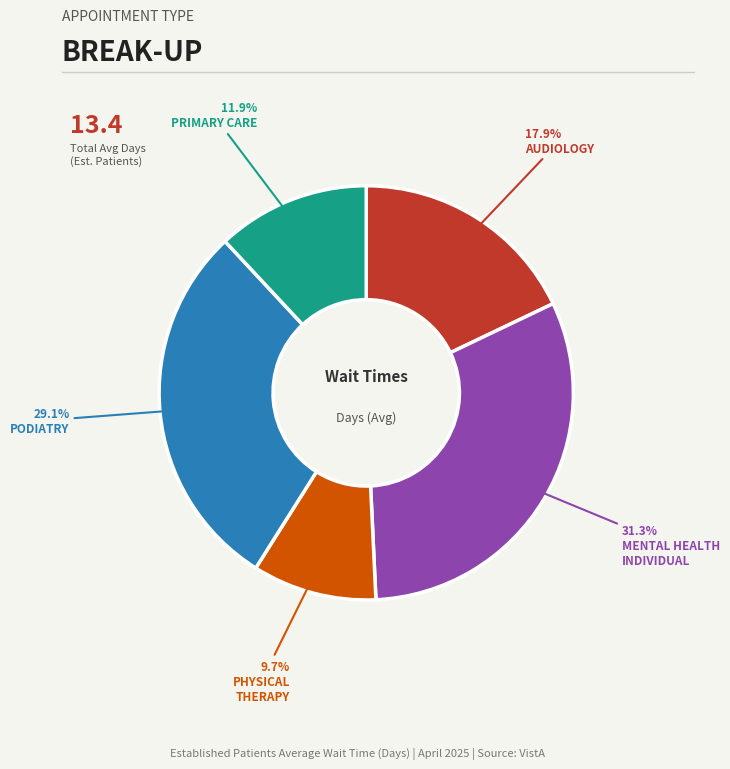

Is there any slice that represents more than half of the pie?

No